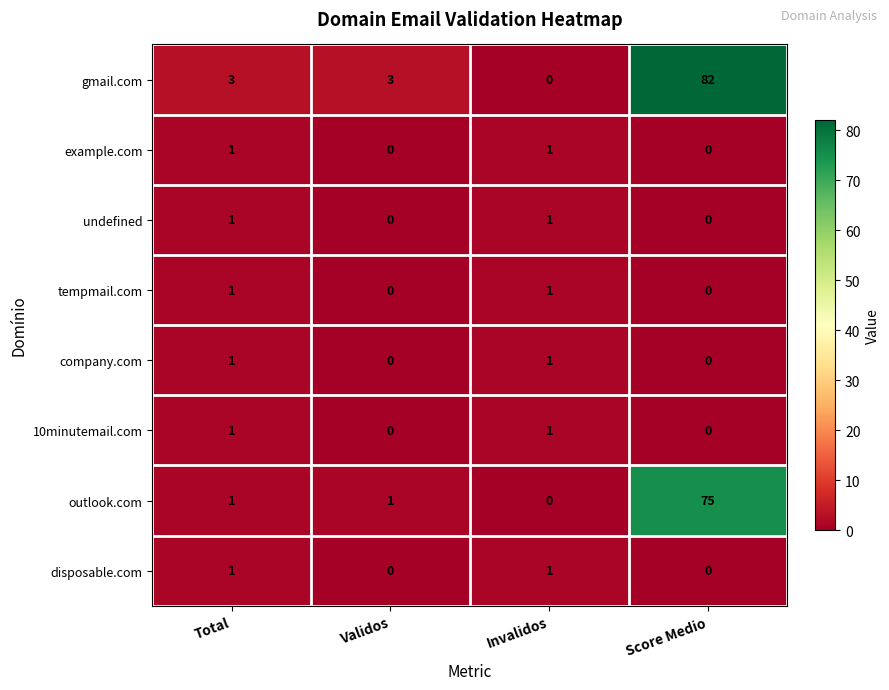

Which series has the largest range (max minus min)?

gmail.com